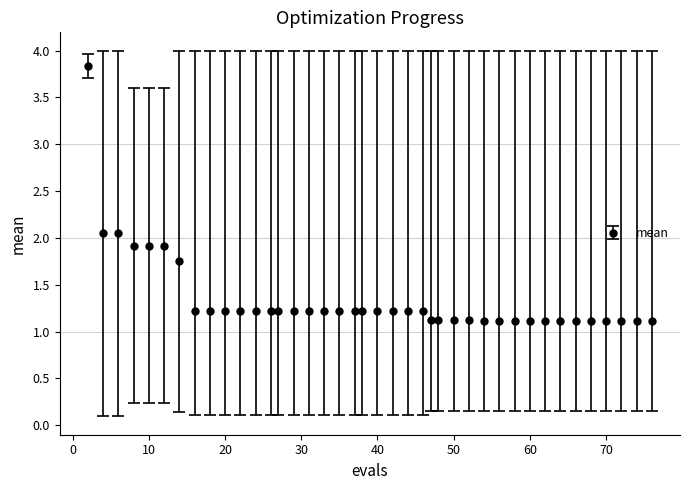

What is the value of the 8th point from the left?

1.2